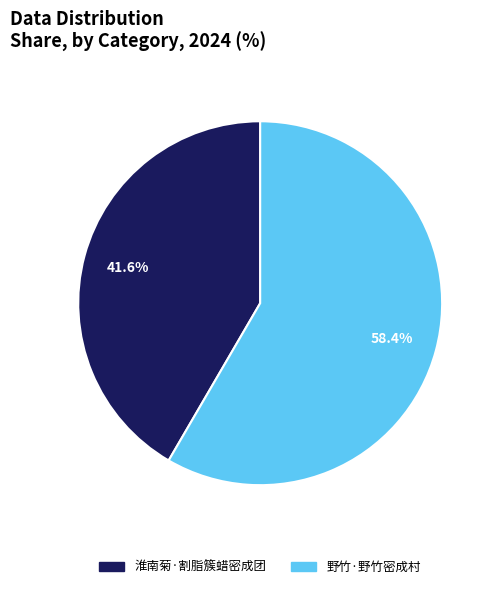

True or false: 野竹·野竹密成村 accounts for 70% of the total.

False